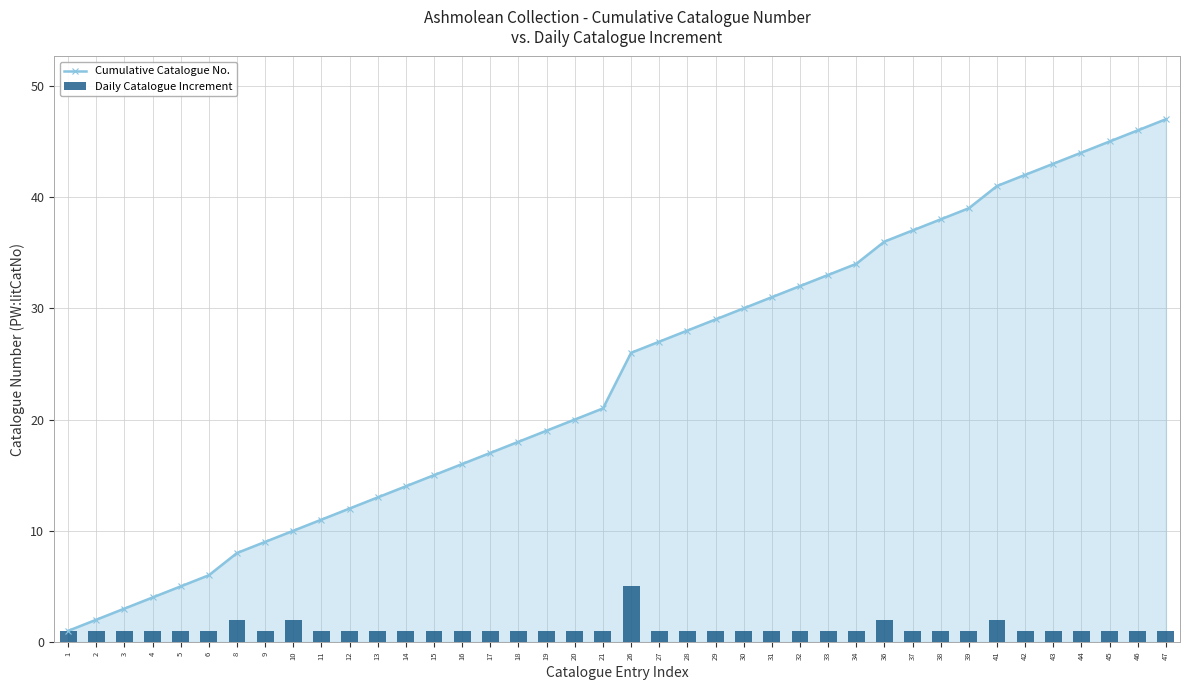

How many groups of bars are there?

40